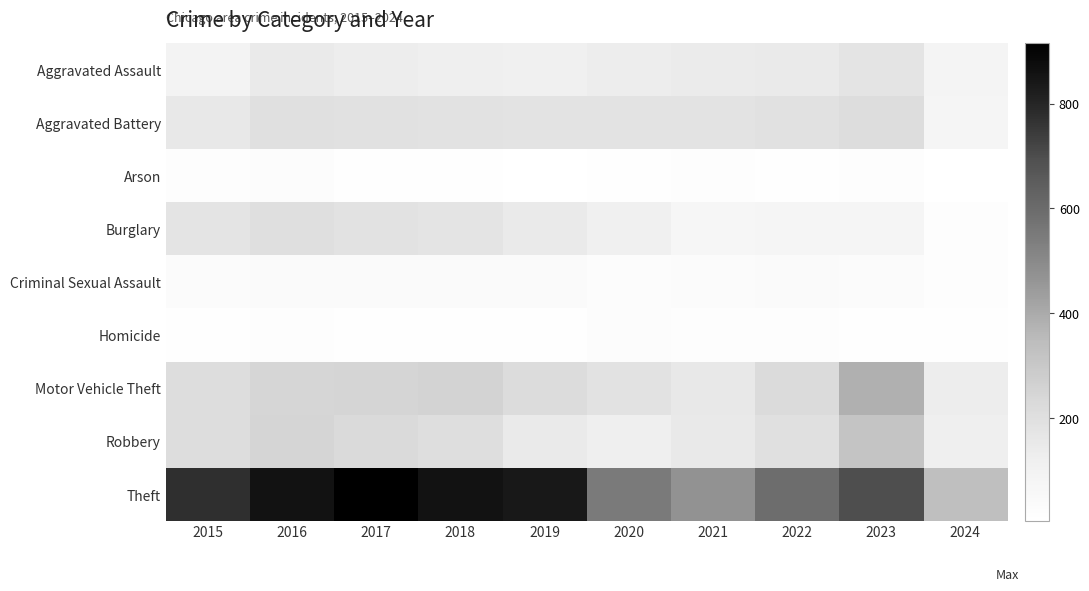

What is the difference between the highest and lowest values at 2020?

538